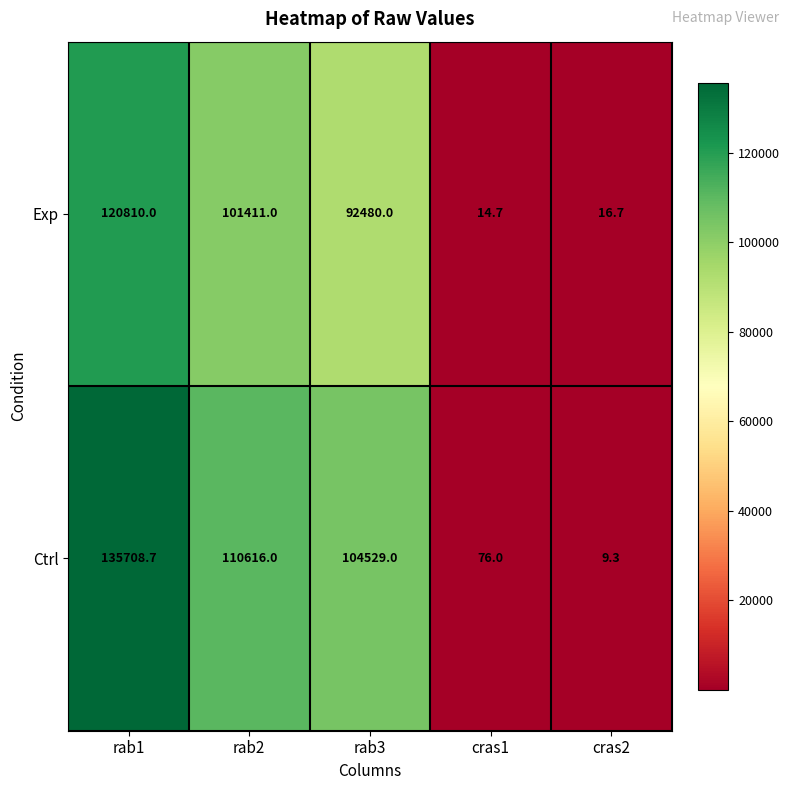

Where is Exp nearest to the value 60412?

rab3